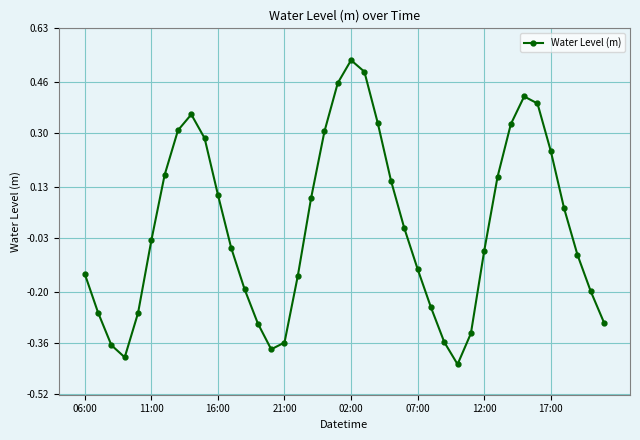

What is the difference between the second highest and second lowest values?

0.9